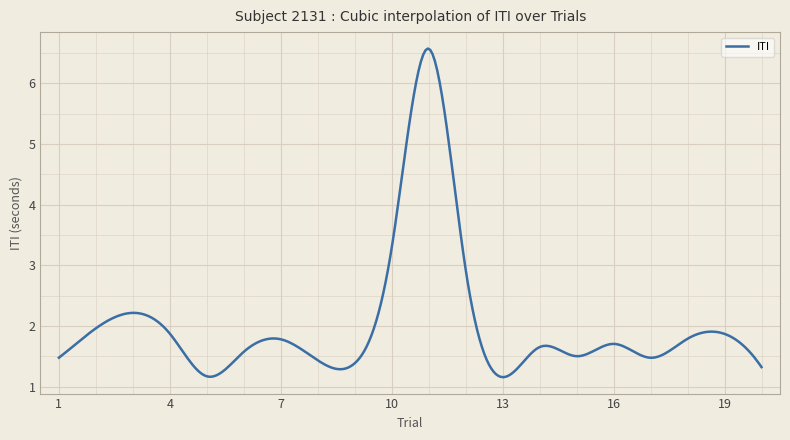

What is the minimum value shown in the chart?

1.2